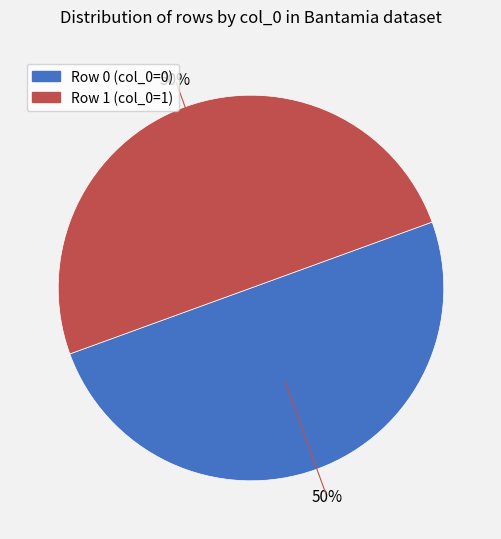

To the nearest percent, what is the average slice percentage?

50%